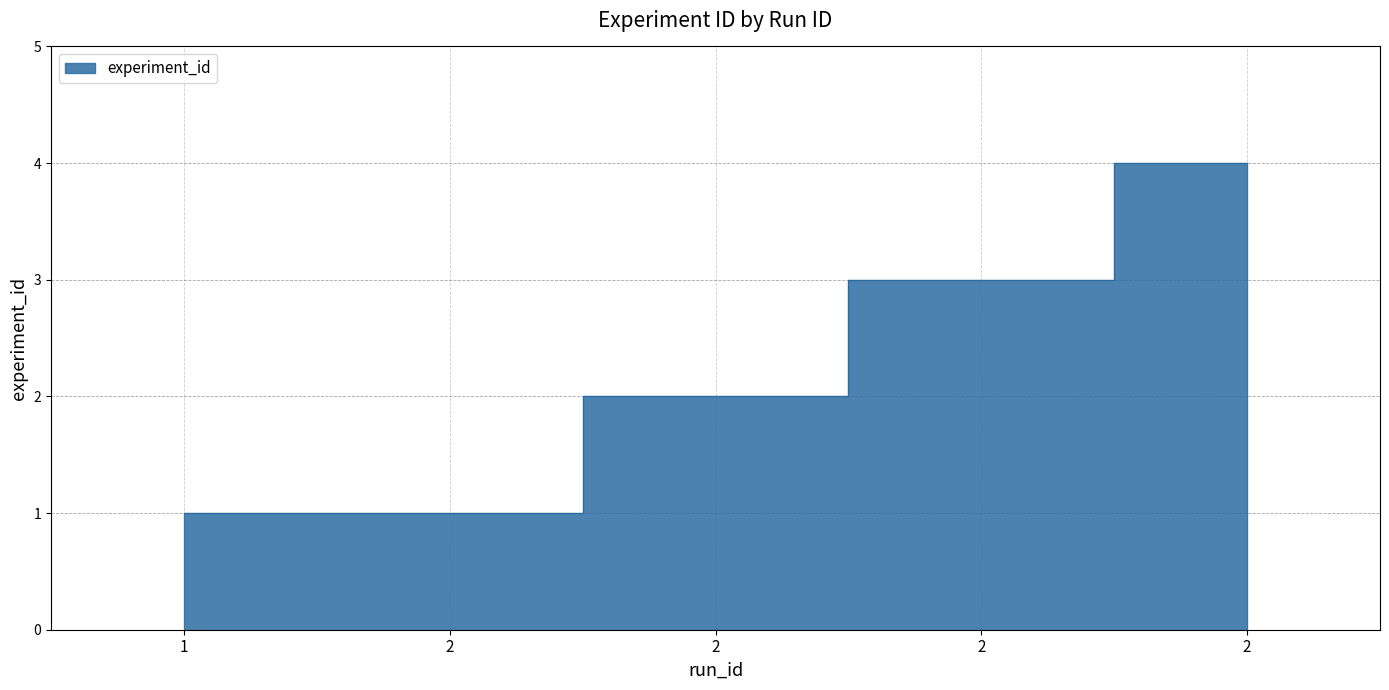

At which label does the data first exceed 2?

2